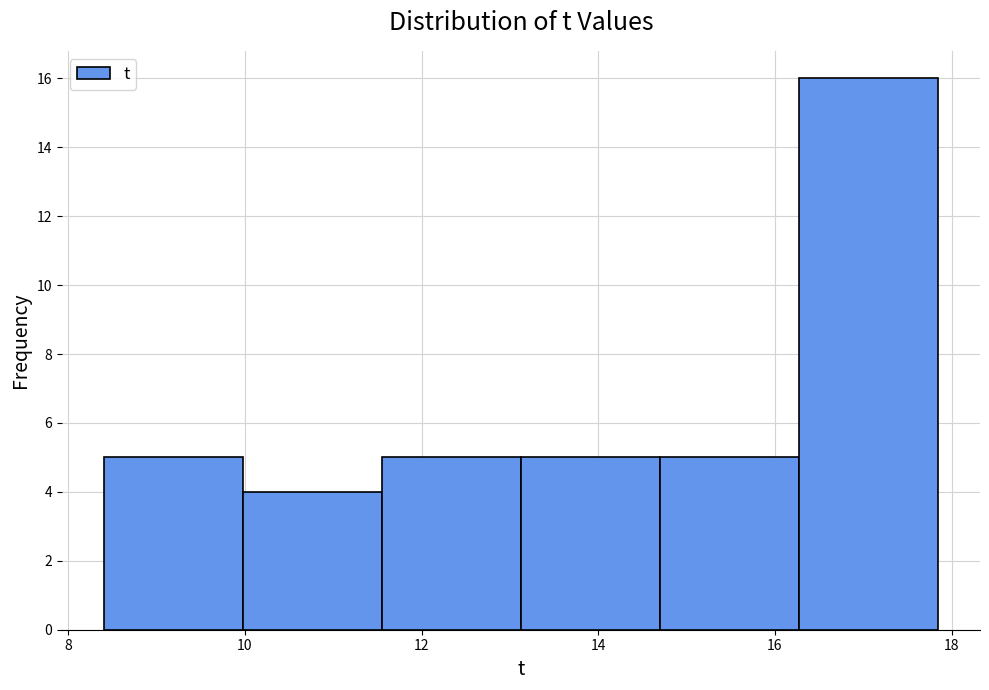

Reading left to right, list every bar in this chart as the range it spans on the x-axis followed by its height. Neither the bar edges nor the heights are printed on the chart, so give them approximately, as read against the axes.

8.4 to 10.0: 5
10.0 to 11.6: 4
11.6 to 13.2: 5
13.2 to 14.8: 5
14.8 to 16.2: 5
16.2 to 17.8: 16